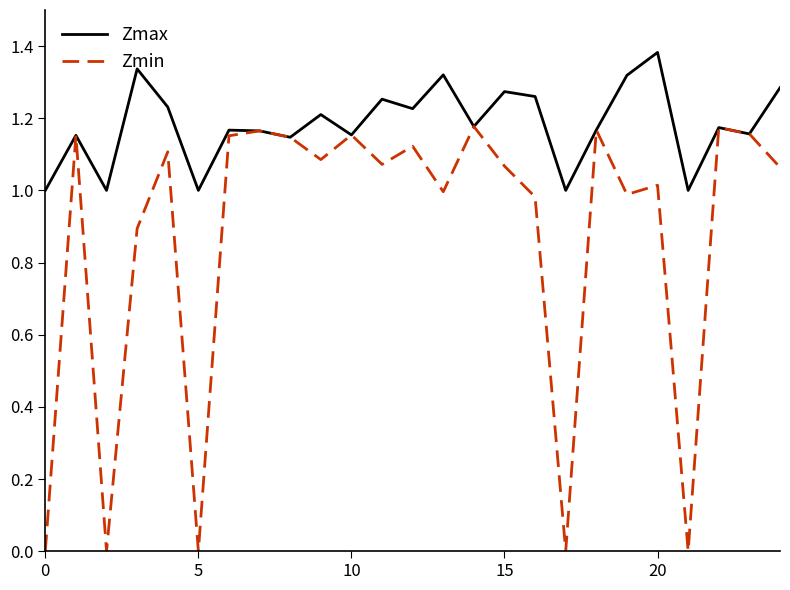

Rank the series by their average value, from highest to lowest.

Zmax, Zmin